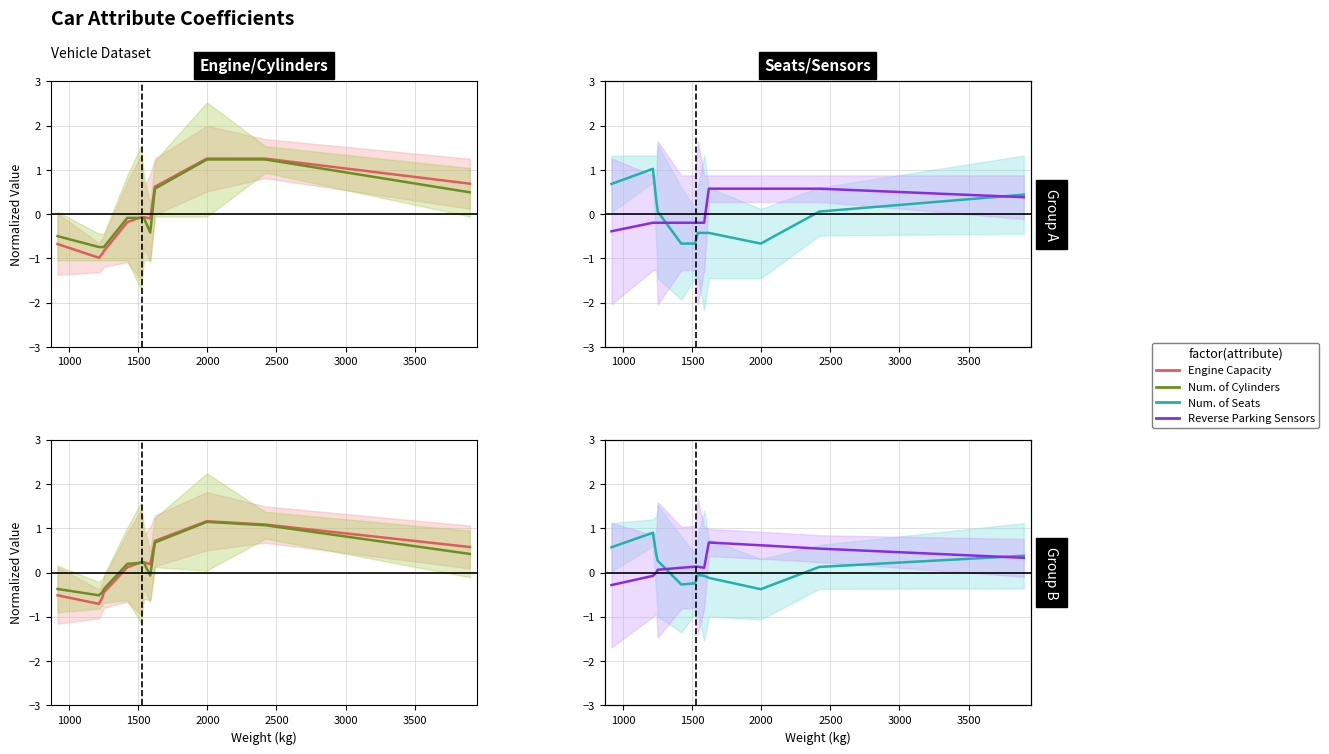

Is it true that Reverse Parking Sensors equals 1.1 at 9?

False